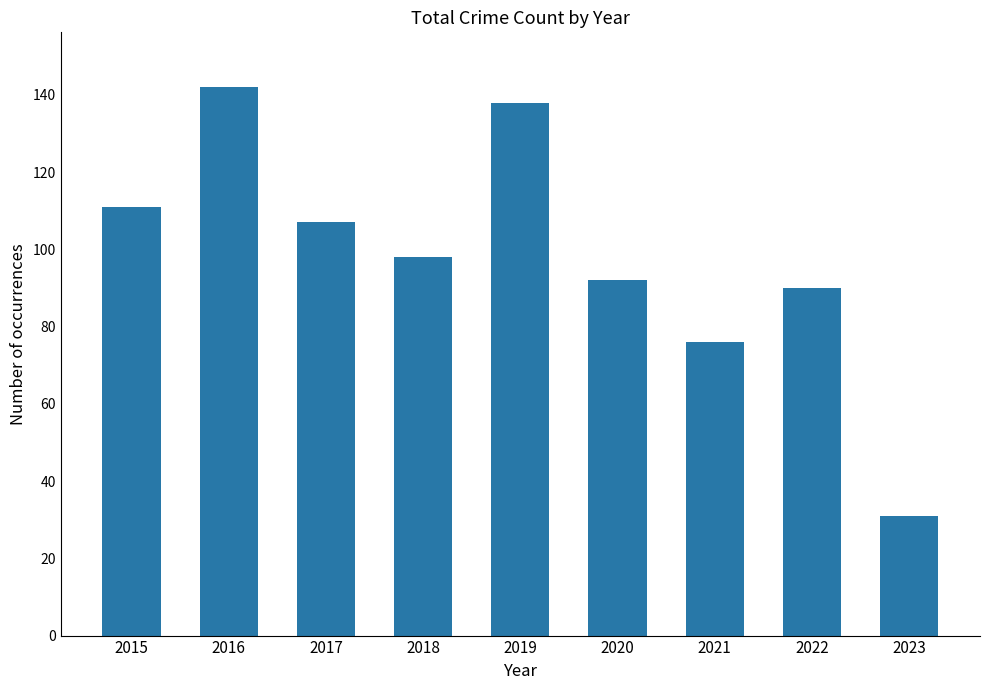

How many bars are there in total?

9